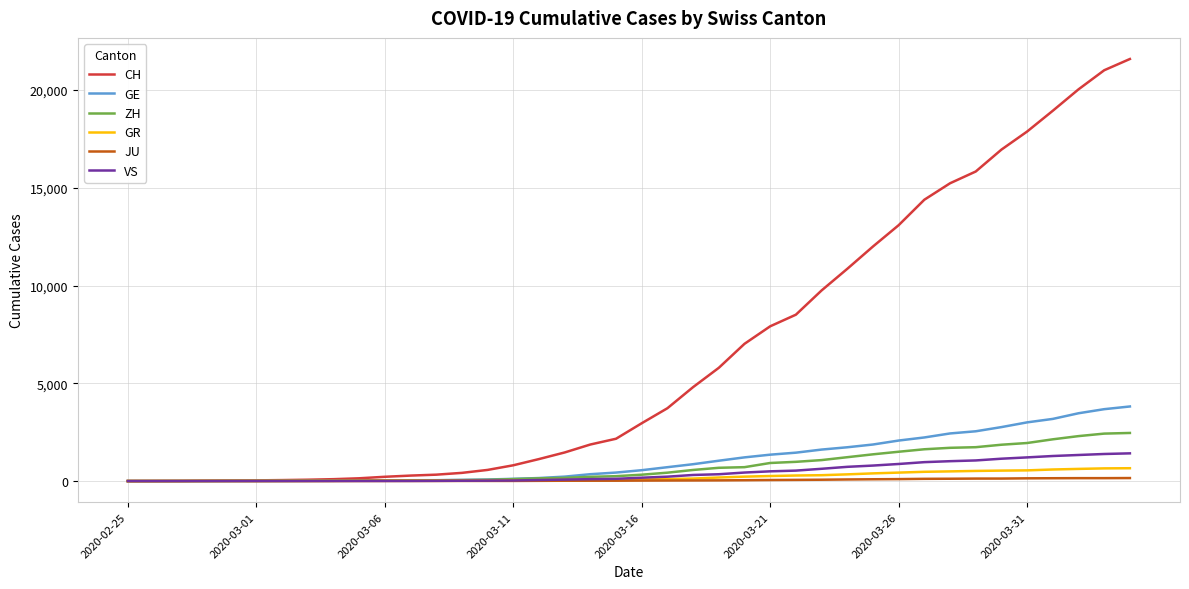

Which series has the largest range (max minus min)?

CH